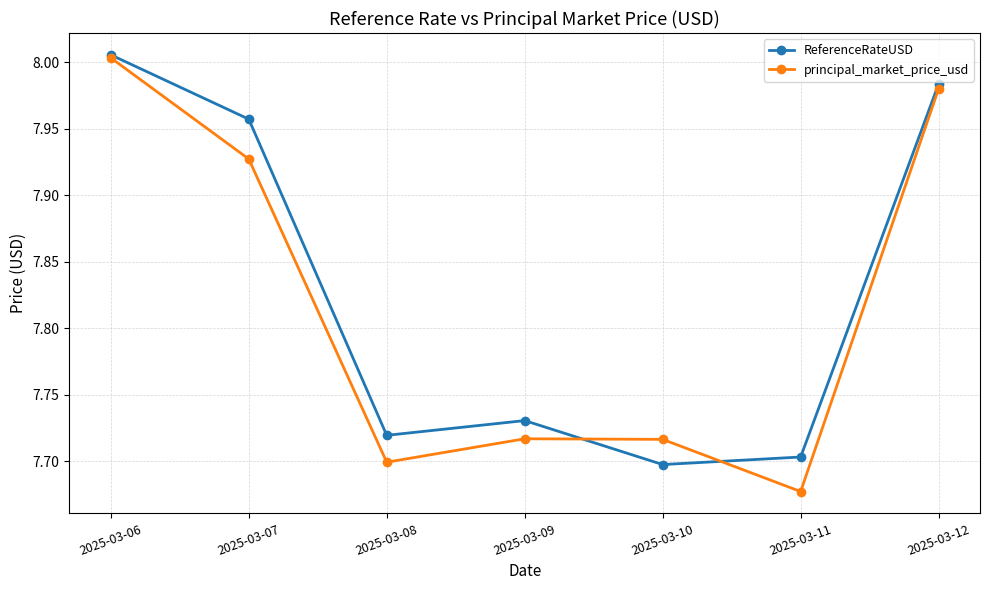

At which category does the chart reach its minimum across all series?

2025-03-11